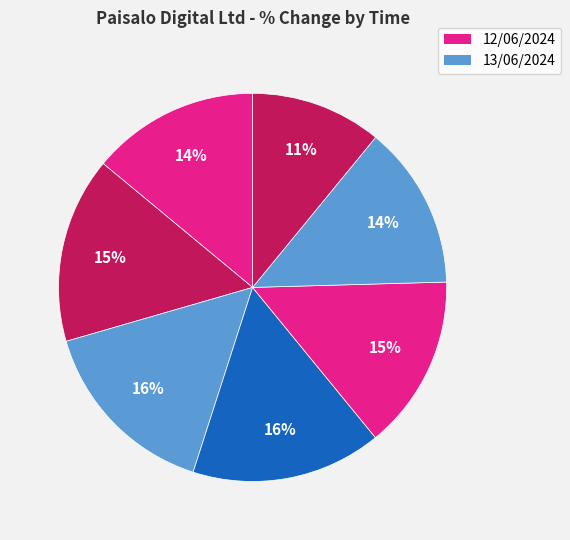

How many segments does this pie chart have?

7